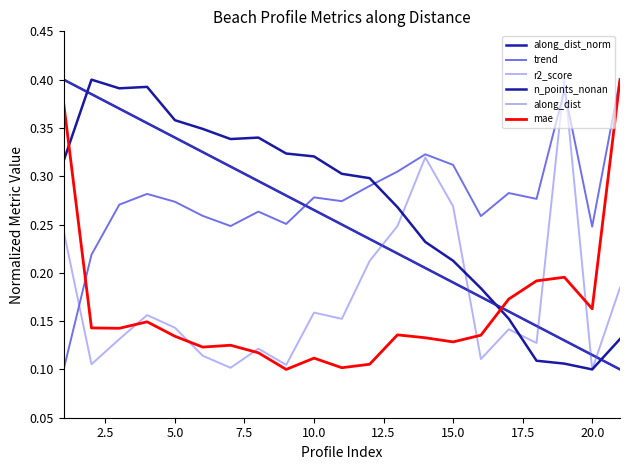

What is the sum of all along_dist values?

5.3